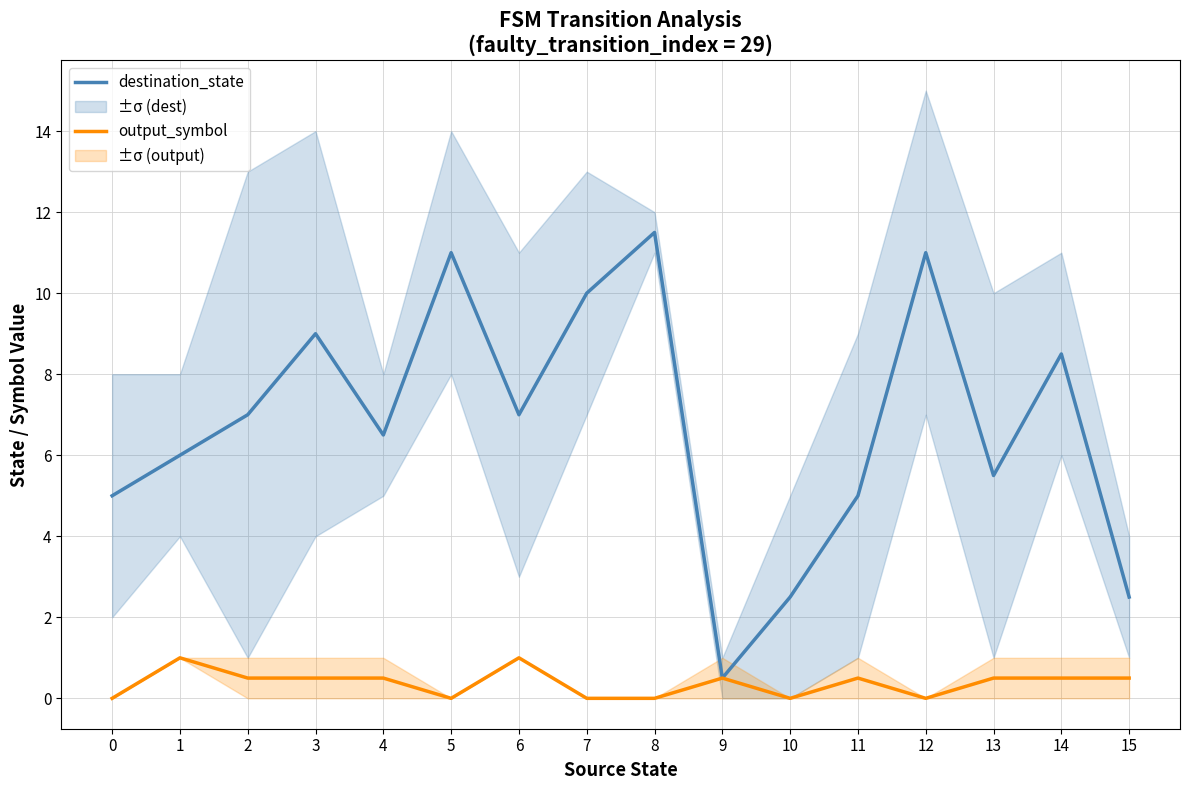

Which series has the largest total across all categories?

destination_state